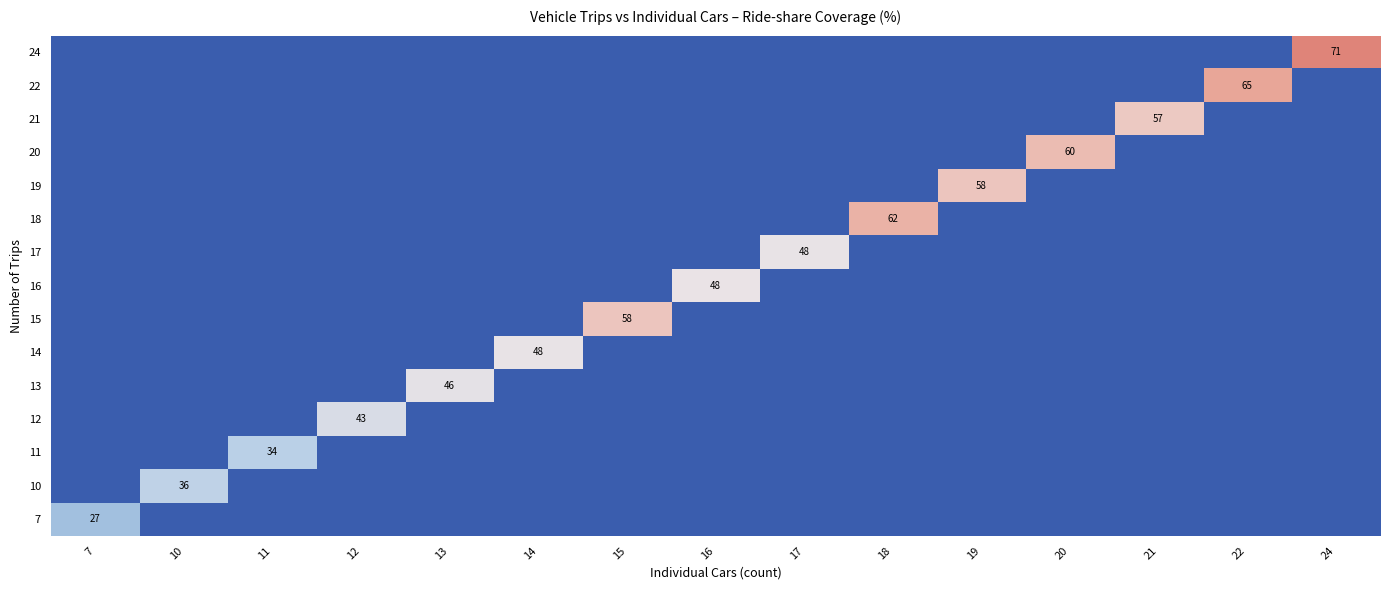

How many distinct data groups are displayed?

15